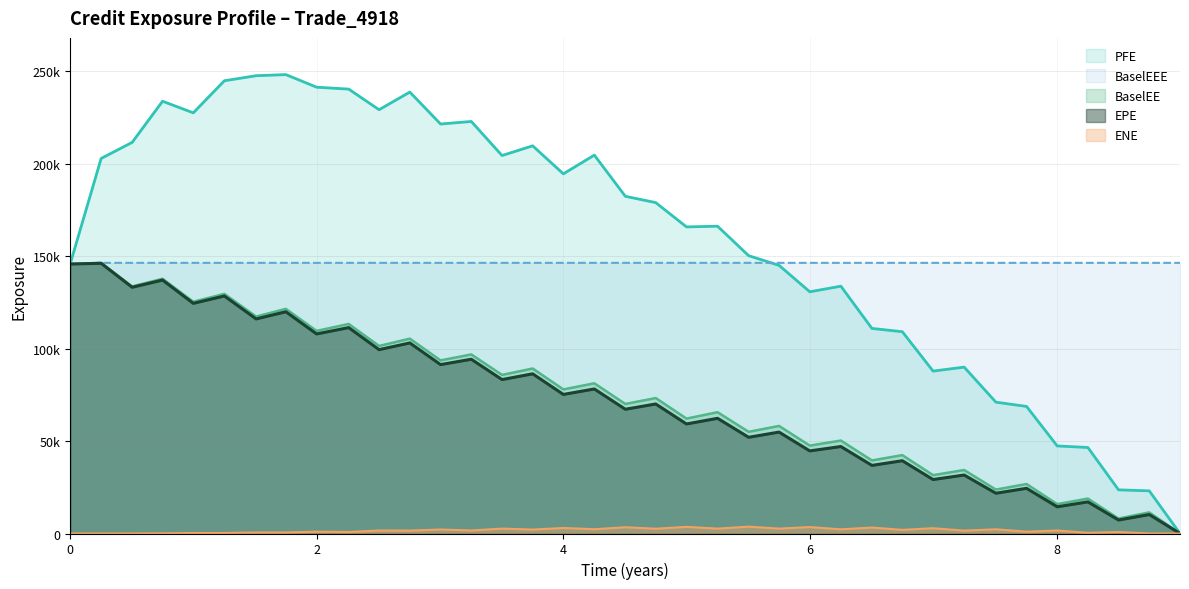

How many distinct data groups are displayed?

5